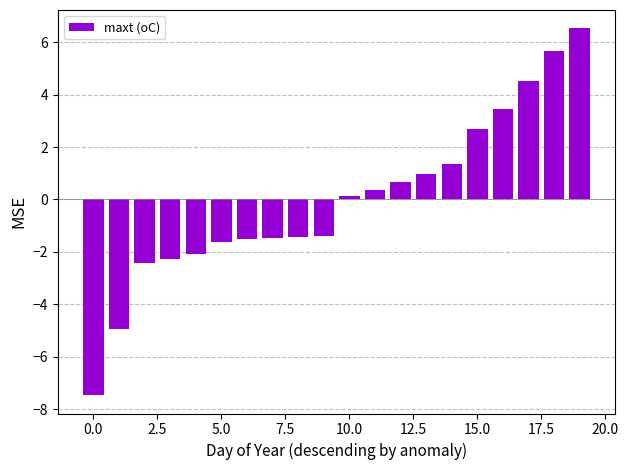

What is the greatest value displayed?

6.5